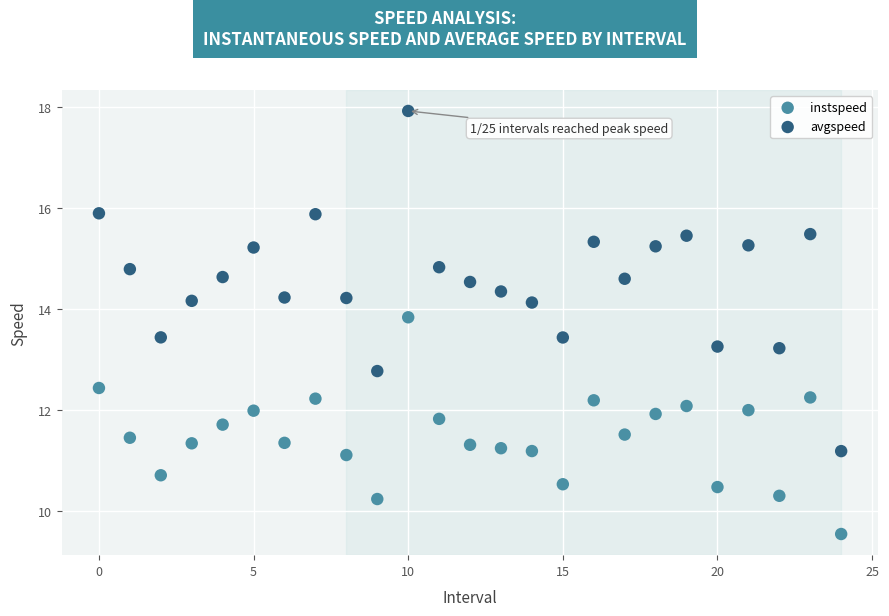

Which series has the widest spread of Y values?

avgspeed